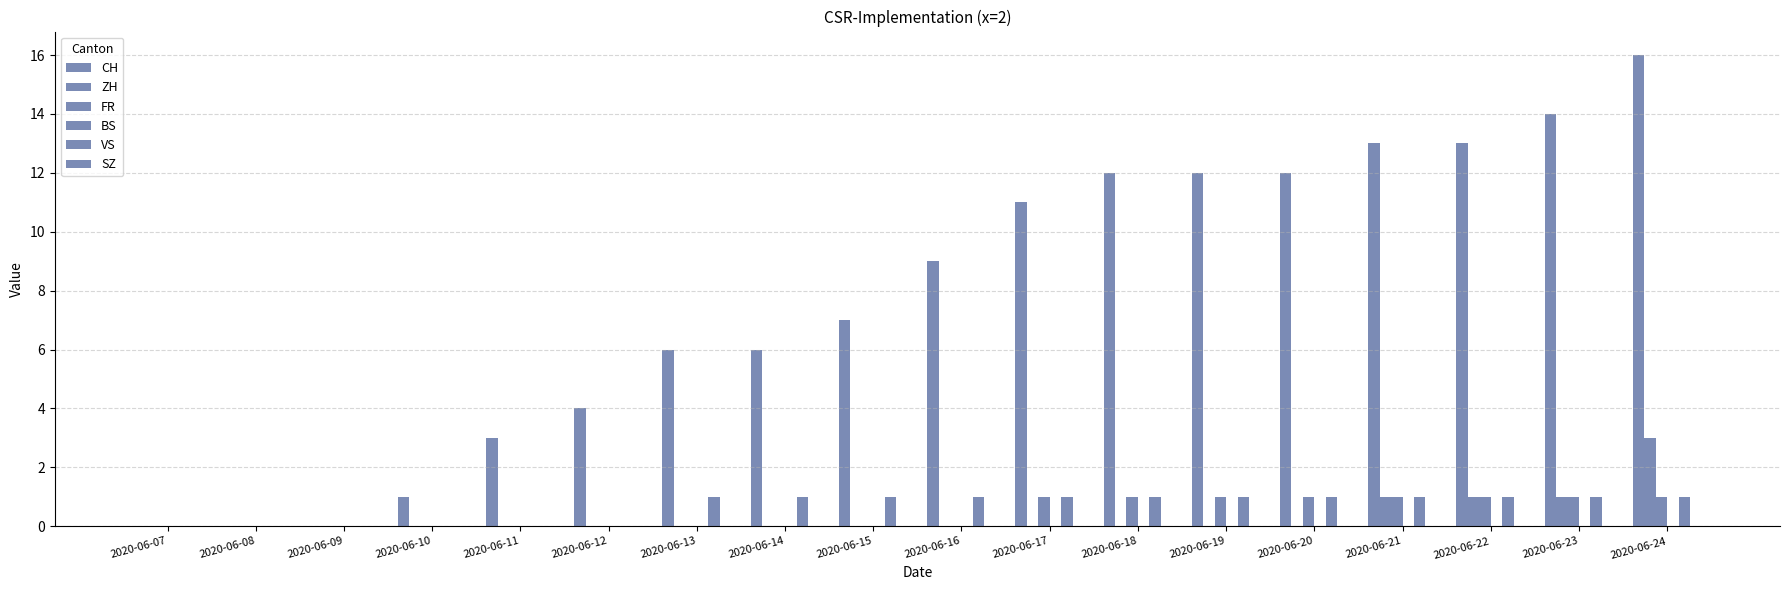

How many groups of bars are there?

18